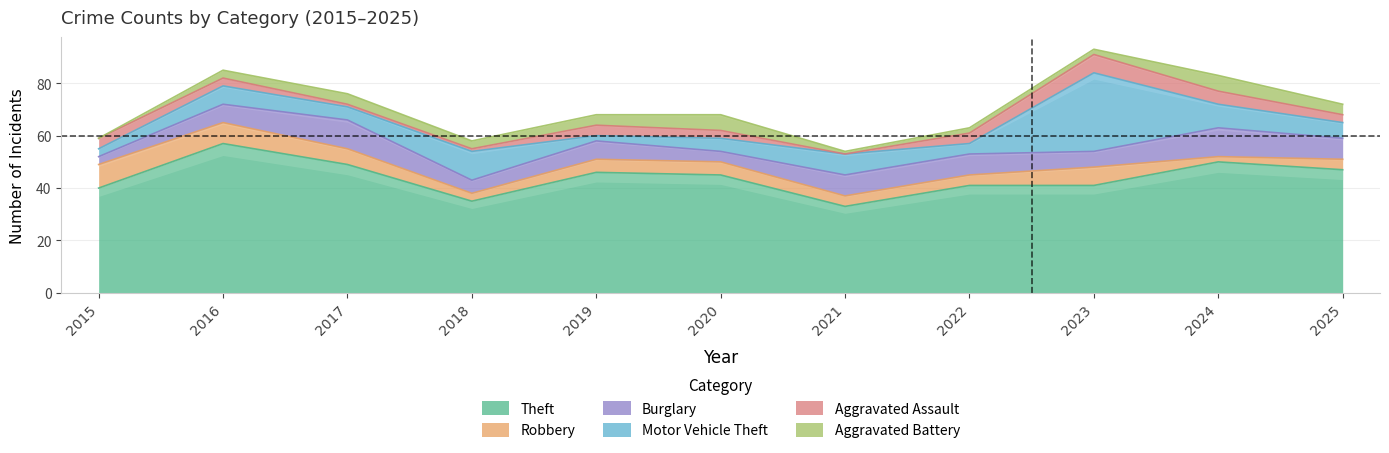

True or false: Aggravated Battery has a value of 4 at 2025.

True